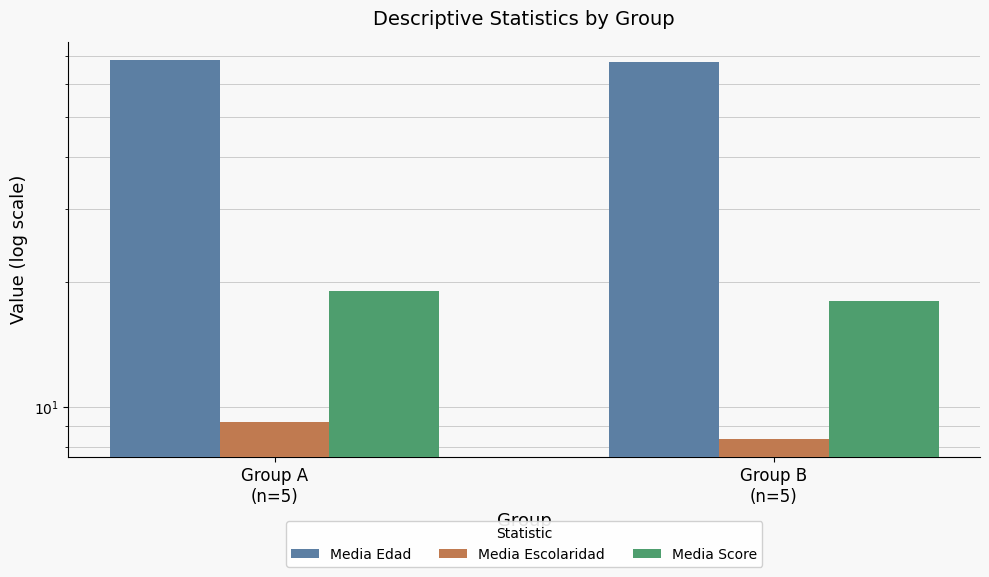

Count the Media Escolaridad values in the range 8 to 9.

1